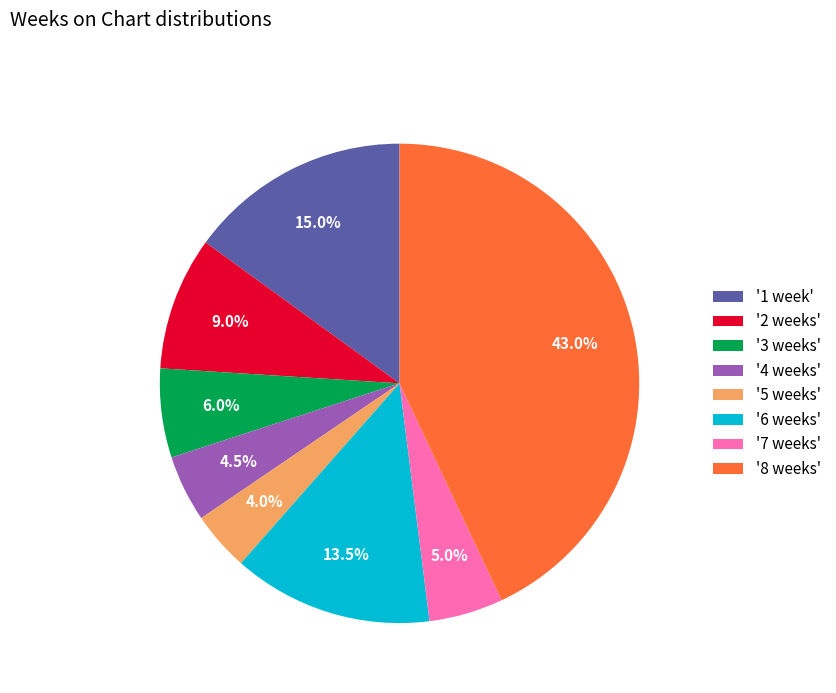

Approximately how many times larger is the value at '3 weeks' compared to '2 weeks'?

0.7